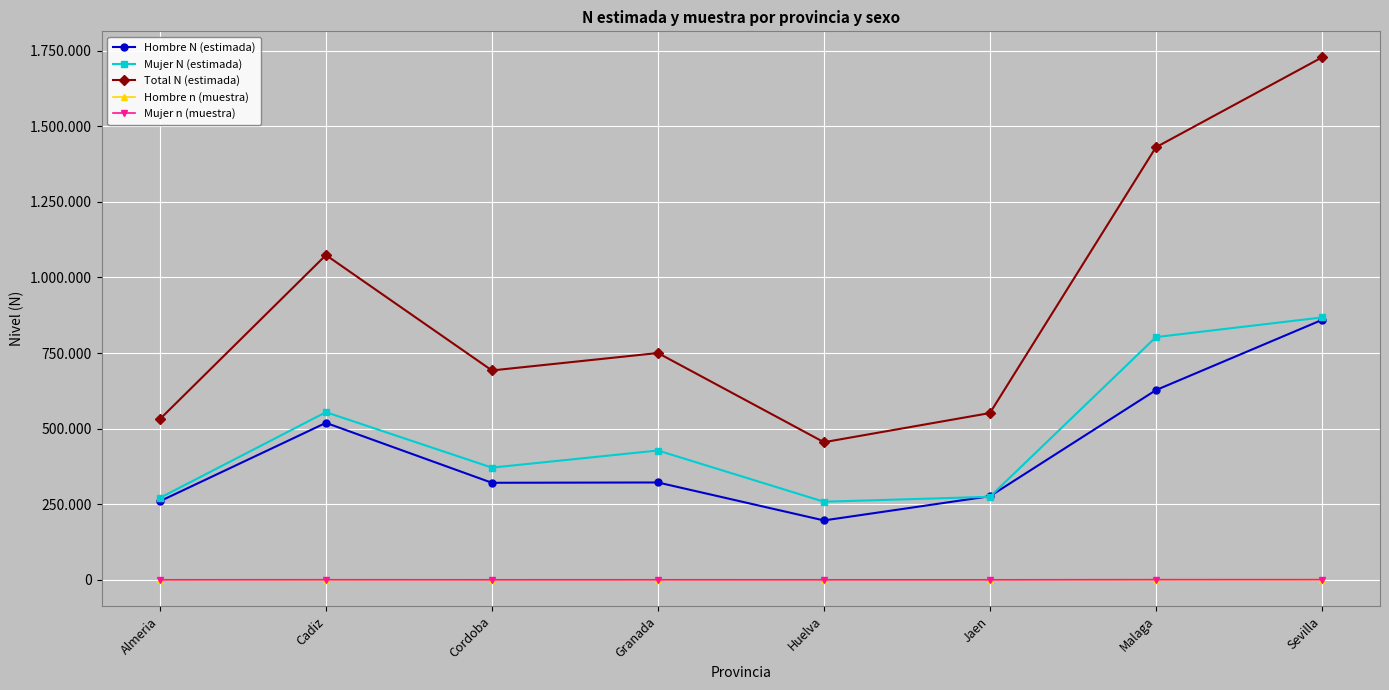

True or false: Hombre N (estimada) has more than 2 points higher than both neighbors.

False